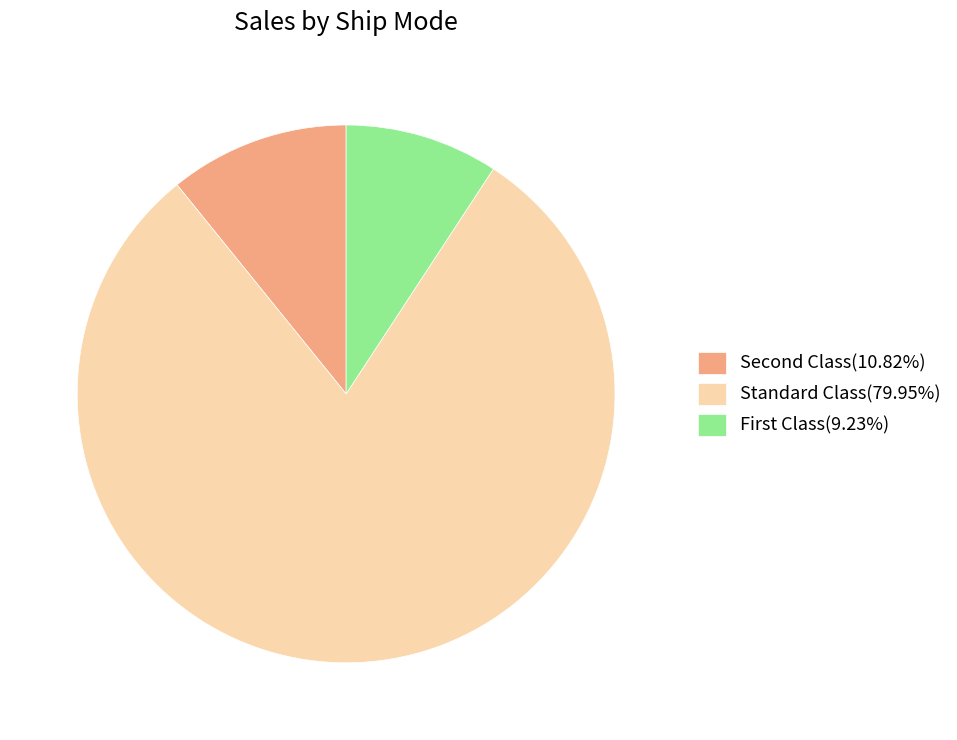

Is there a majority slice in this chart?

Yes